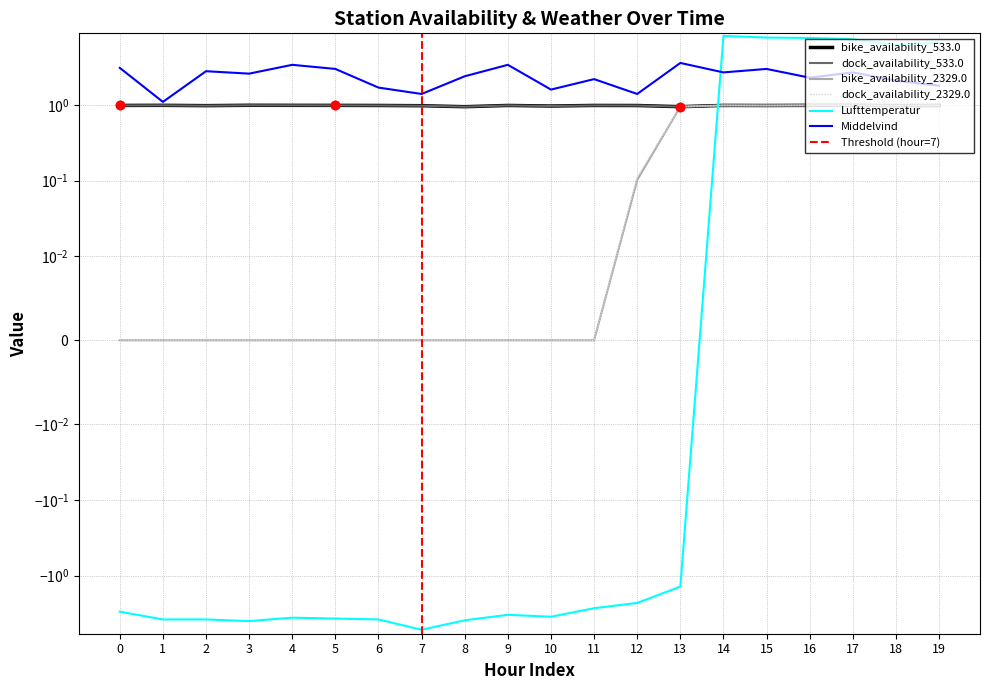

True or false: Middelvind and bike_availability_2329.0 cross at least once.

False